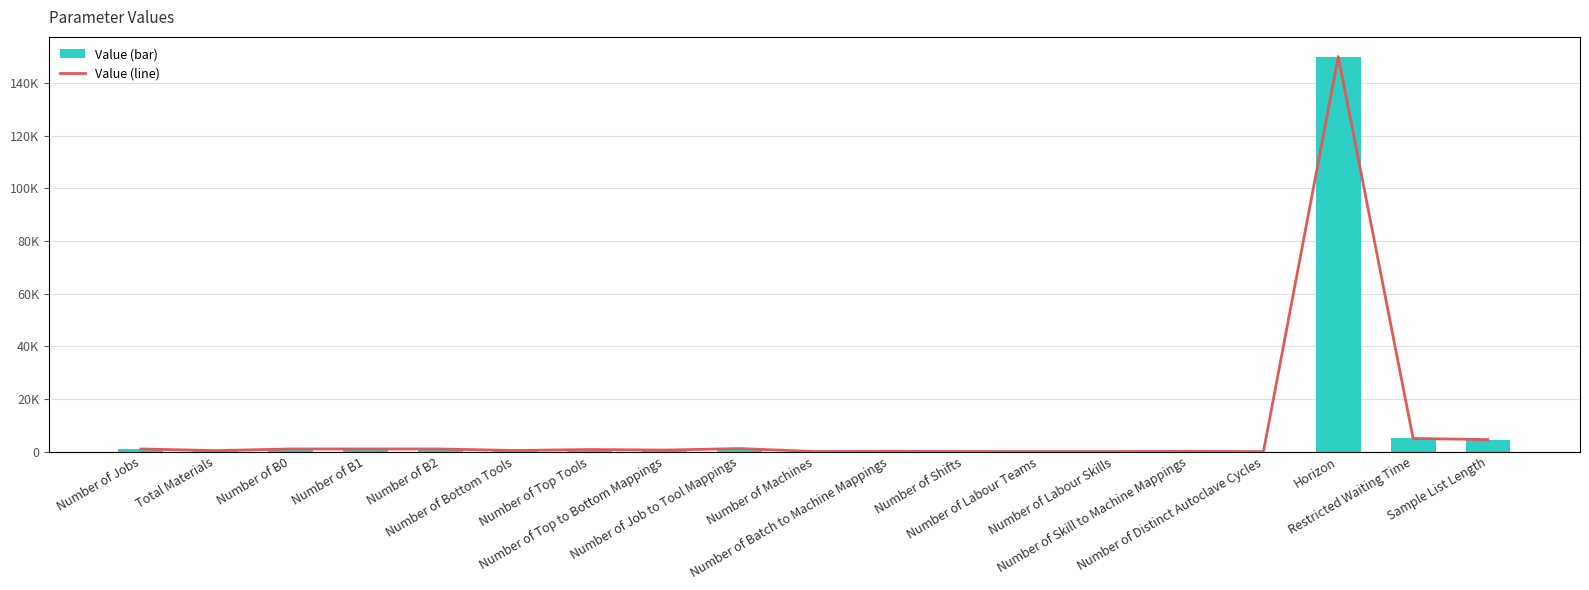

What position from the left is Number of B1?

4